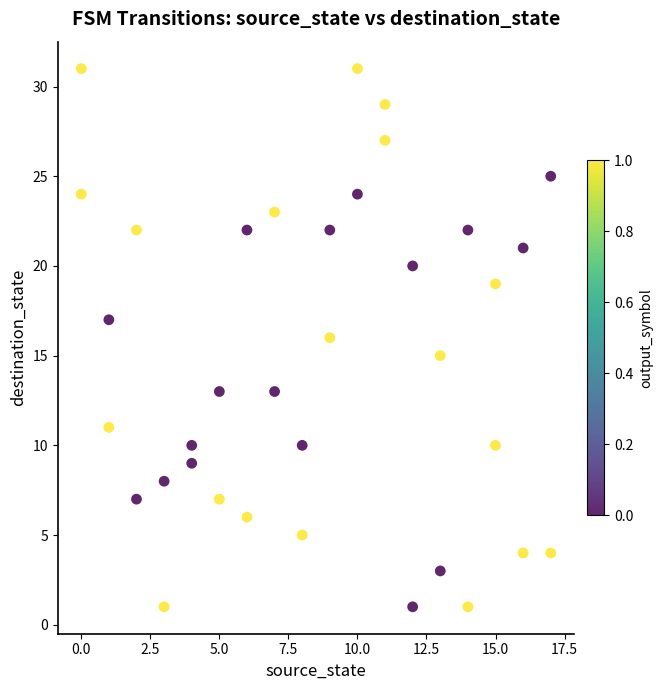

Count the number of points in this scatter plot.

36